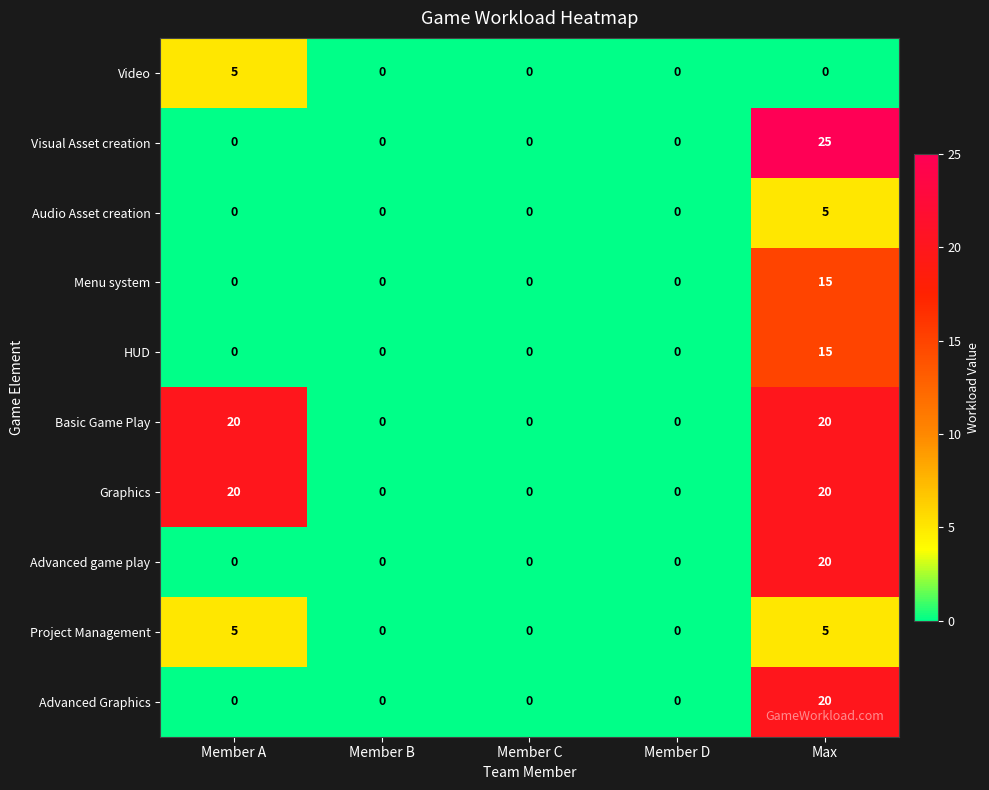

What is the approximate value of Menu system at Max, to the nearest 10?

20